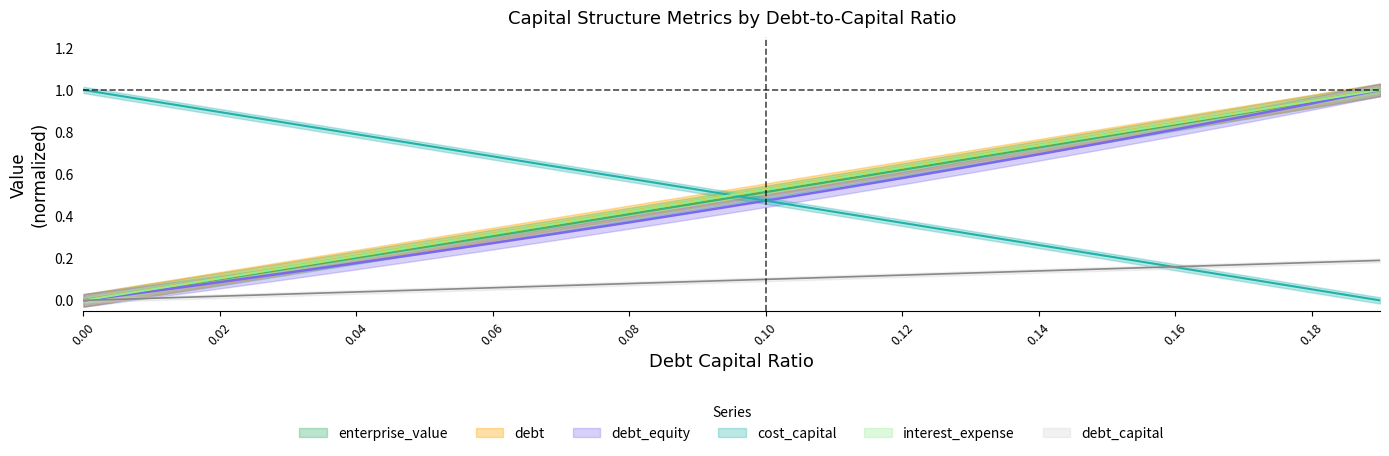

Reading left to right, list all the values displayed in this chart.

debt_capital: 0.0=0.0	0.01=0.1	0.02=0.1	0.03=0.2	0.04=0.2	0.05=0.3	0.06=0.3	0.07=0.4	0.08=0.4	0.09=0.5	0.1=0.5	0.11=0.6	0.12=0.6	0.13=0.7	0.14=0.7	0.15=0.8	0.16=0.8	0.17=0.9	0.18=0.9	0.19=1.0
cost_capital: 0.0=1.0	0.01=0.9	0.02=0.9	0.03=0.8	0.04=0.8	0.05=0.7	0.06=0.7	0.07=0.6	0.08=0.6	0.09=0.5	0.1=0.5	0.11=0.4	0.12=0.4	0.13=0.3	0.14=0.3	0.15=0.2	0.16=0.2	0.17=0.1	0.18=0.1	0.19=0.0
enterprise_value: 0.0=0.0	0.01=0.1	0.02=0.1	0.03=0.2	0.04=0.2	0.05=0.3	0.06=0.3	0.07=0.4	0.08=0.4	0.09=0.5	0.1=0.5	0.11=0.6	0.12=0.6	0.13=0.7	0.14=0.7	0.15=0.8	0.16=0.8	0.17=0.9	0.18=0.9	0.19=1.0
debt: 0.0=0.0	0.01=0.1	0.02=0.1	0.03=0.2	0.04=0.2	0.05=0.3	0.06=0.3	0.07=0.4	0.08=0.4	0.09=0.5	0.1=0.5	0.11=0.6	0.12=0.6	0.13=0.7	0.14=0.7	0.15=0.8	0.16=0.8	0.17=0.9	0.18=0.9	0.19=1.0
interest_expense: 0.0=0.0	0.01=0.0	0.02=0.0	0.03=0.0	0.04=0.0	0.05=0.1	0.06=0.1	0.07=0.1	0.08=0.1	0.09=0.1	0.1=0.1	0.11=0.1	0.12=0.1	0.13=0.1	0.14=0.1	0.15=0.1	0.16=0.2	0.17=0.2	0.18=0.2	0.19=0.2
debt_equity: 0.0=0.0	0.01=0.0	0.02=0.1	0.03=0.1	0.04=0.2	0.05=0.2	0.06=0.3	0.07=0.3	0.08=0.4	0.09=0.4	0.1=0.5	0.11=0.5	0.12=0.6	0.13=0.6	0.14=0.7	0.15=0.8	0.16=0.8	0.17=0.9	0.18=0.9	0.19=1.0